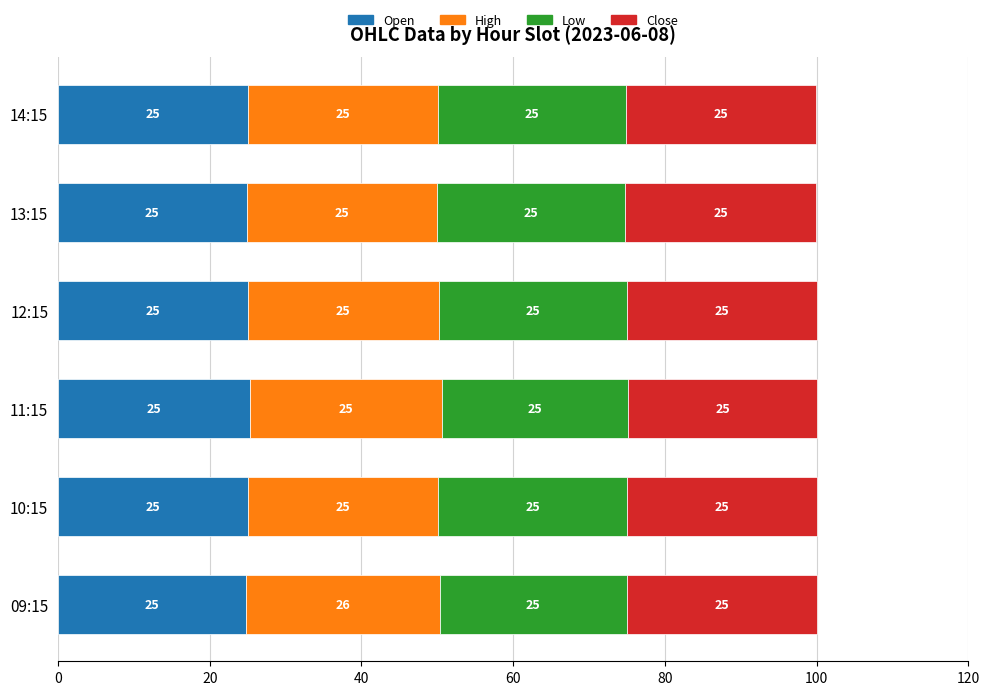

What is the total value across all series at 11:15?

100.0